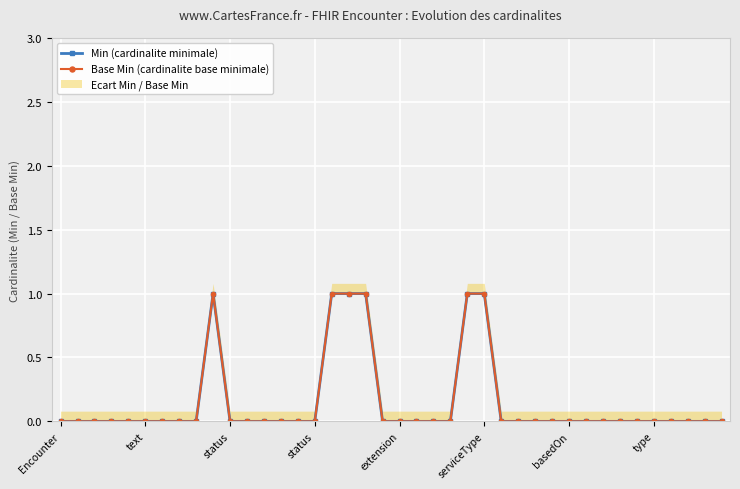

True or false: Min (cardinalite minimale) and Base Min (cardinalite base minimale) cross at least once.

False